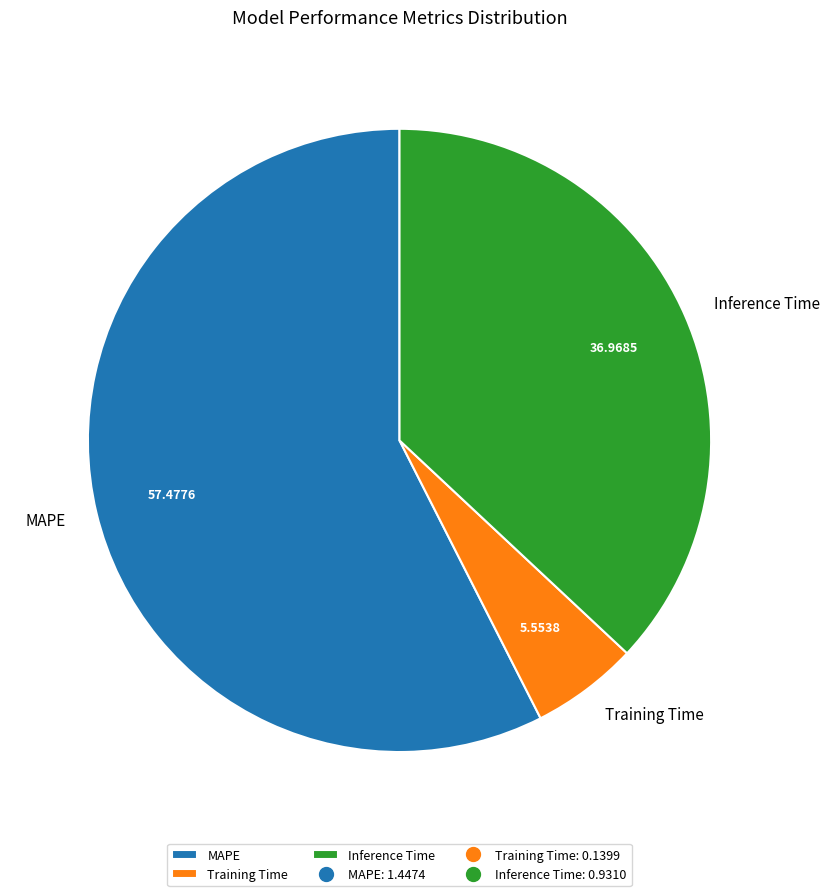

True or false: Training Time accounts for 6% of the total.

True